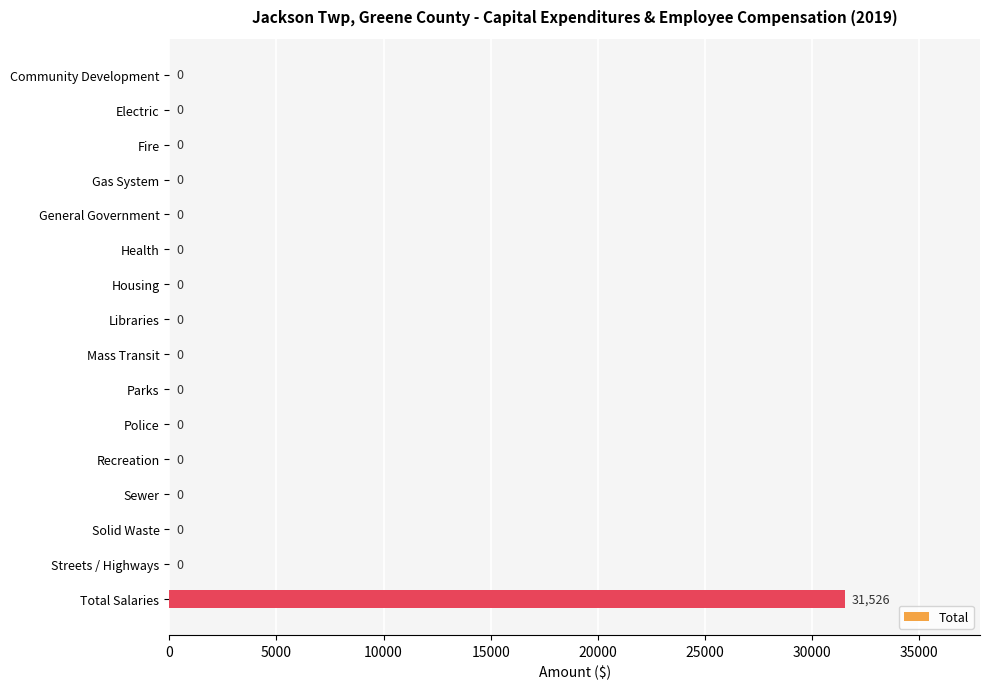

Reading top to bottom, what are all the values shown in this chart?

Community Development=0	Electric=0	Fire=0	Gas System=0	General Government=0	Health=0	Housing=0	Libraries=0	Mass Transit=0	Parks=0	Police=0	Recreation=0	Sewer=0	Solid Waste=0	Streets / Highways=0	Total Salaries=31526